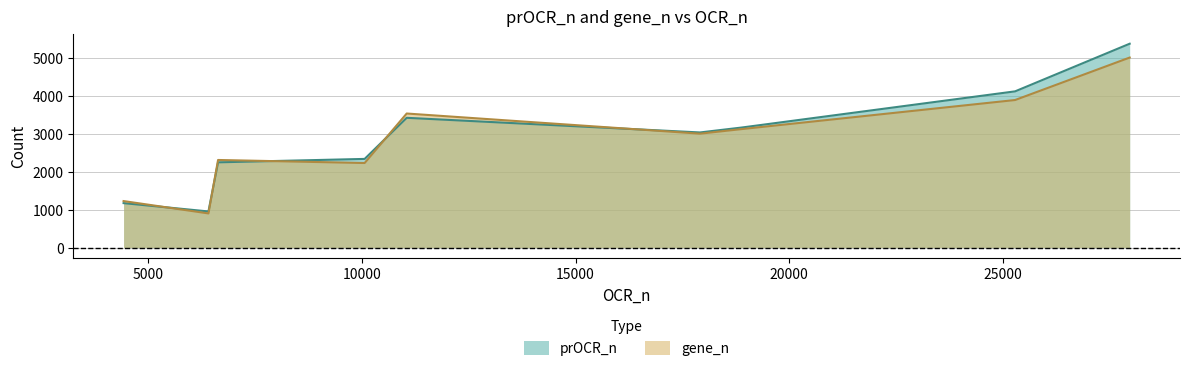

Which series has the widest spread of values?

prOCR_n